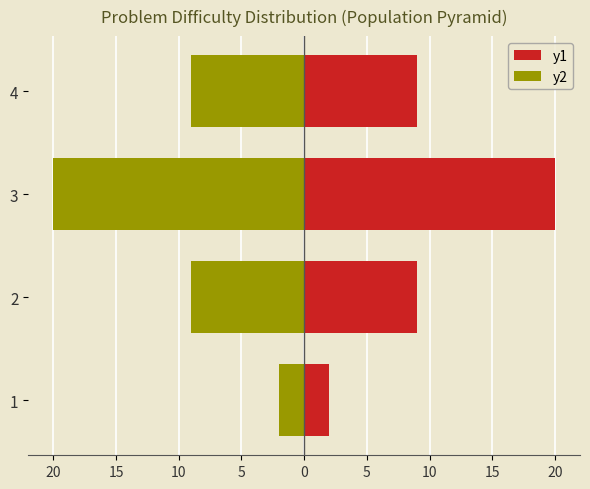

What is the maximum value shown in the chart?

20